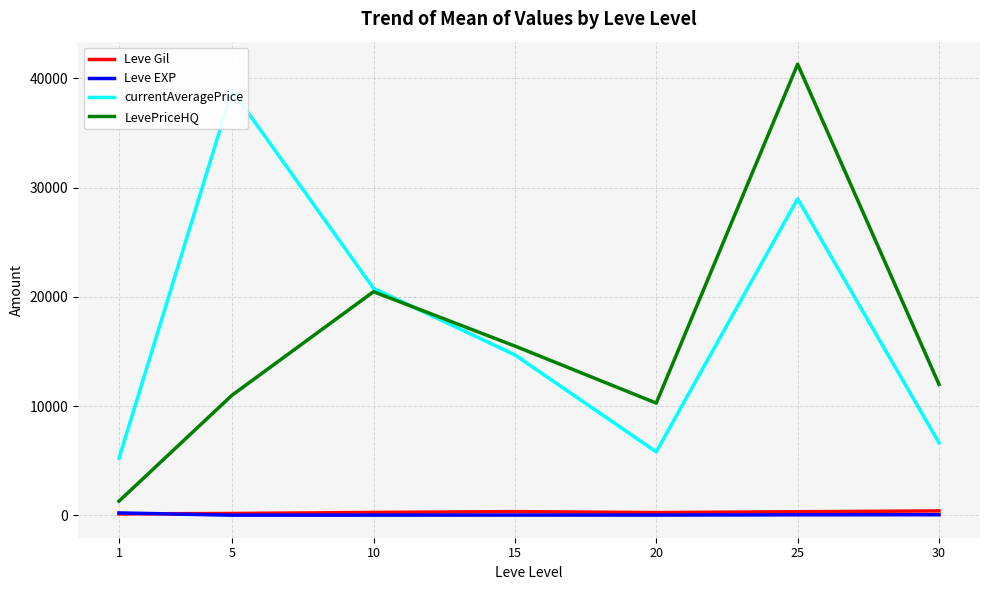

What is the lowest value of the Leve Gil series?

123.8